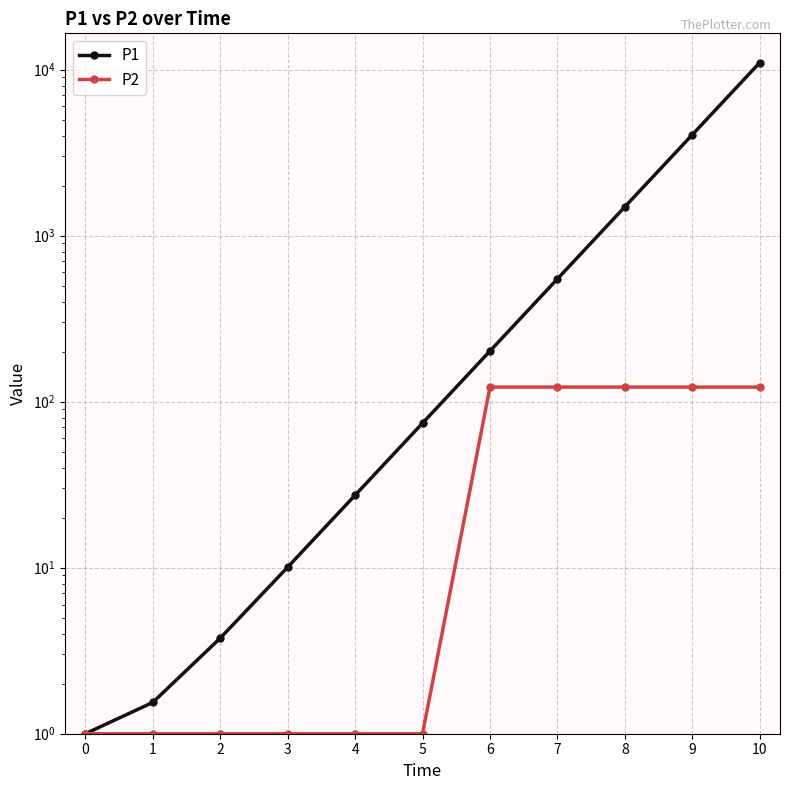

True or false: P2 has more than 0 interior local peaks.

False